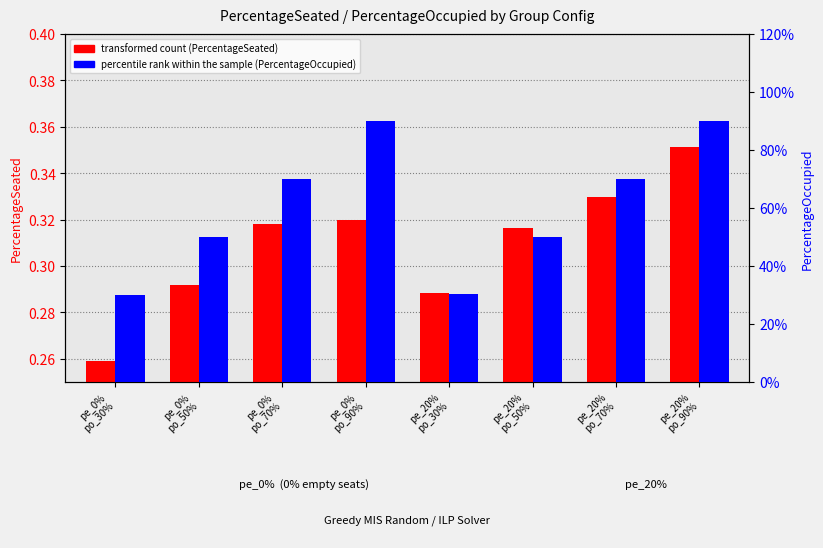

What is the difference between the maximum and minimum values in the percentile rank within the sample series?

0.6